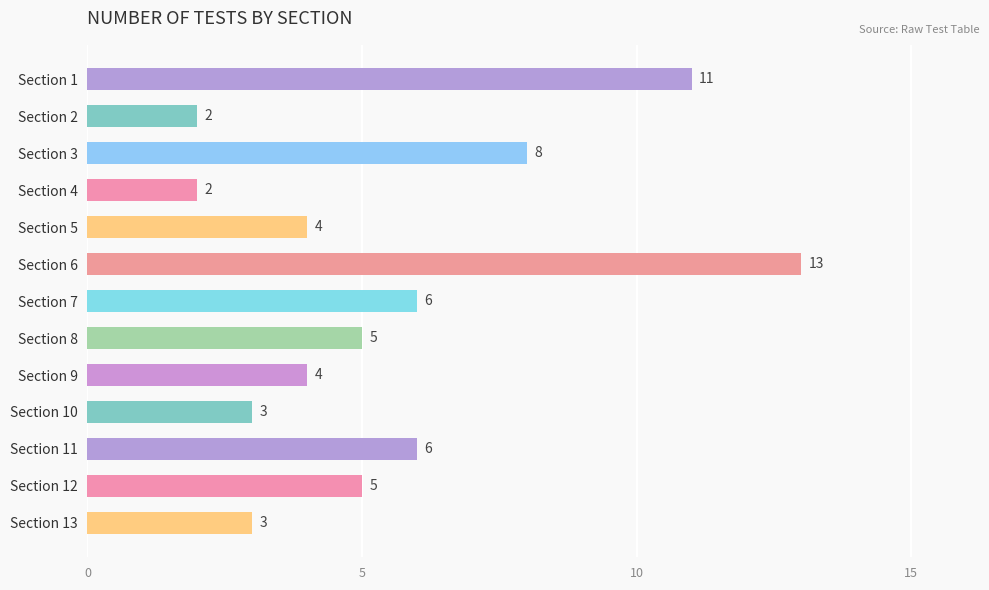

Between Section 9 and Section 2, which is larger?

Section 9